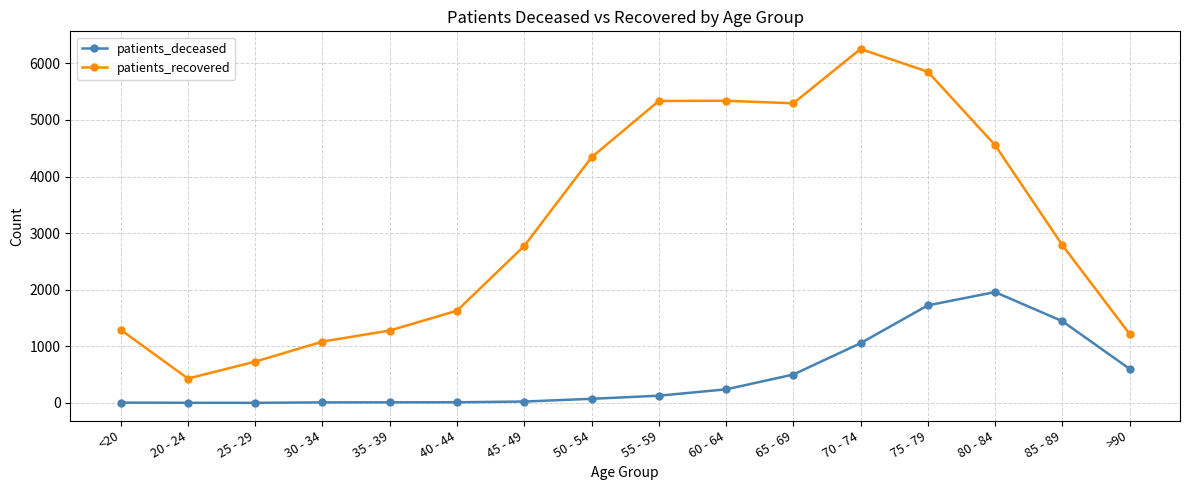

List the series in order of their overall mean, lowest first.

patients_deceased, patients_recovered